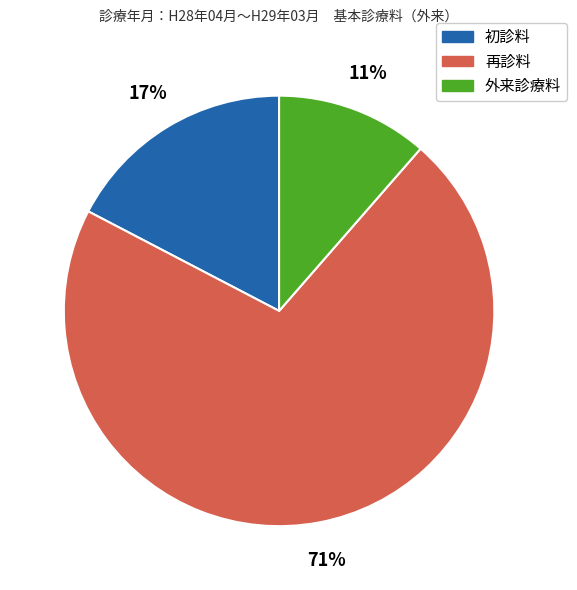

Combined, do 初診料 and 外来診療料 account for over 50%?

No